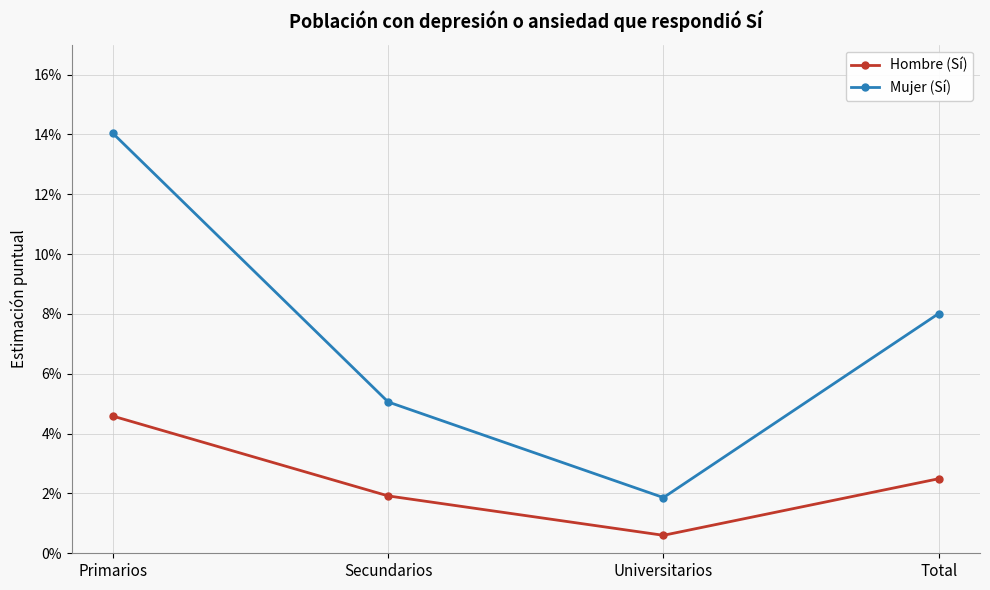

Does the chart have visible grid lines?

Yes